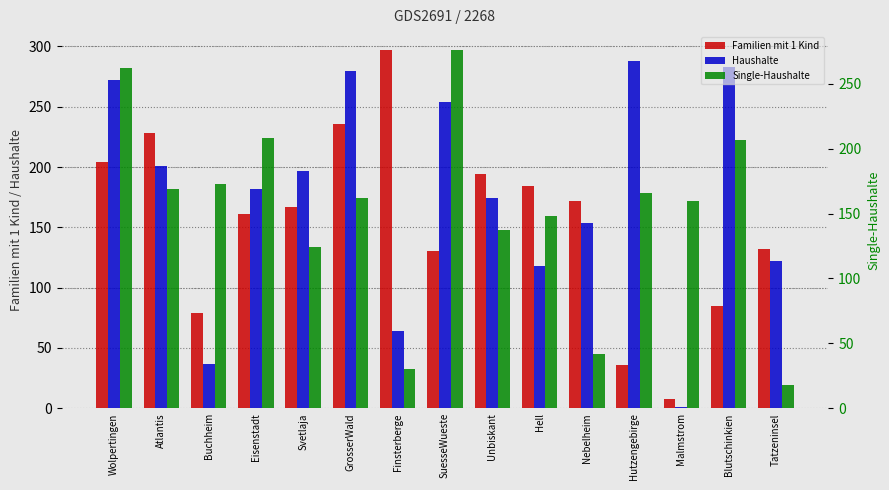

What is the label of the 10th bar from the left?

Hell